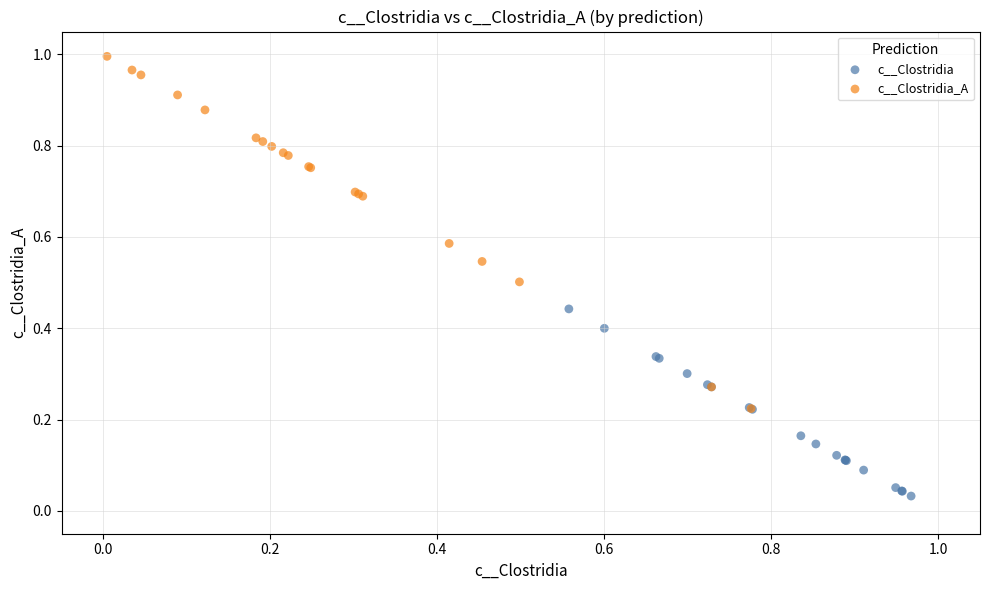

Which series has the largest Y range (max minus min)?

c__Clostridia_A